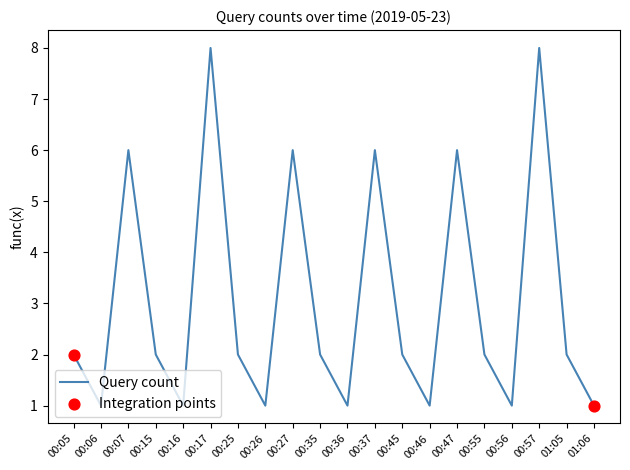

What is the ratio of the value at 00:25 to the value at 00:27?

0.3